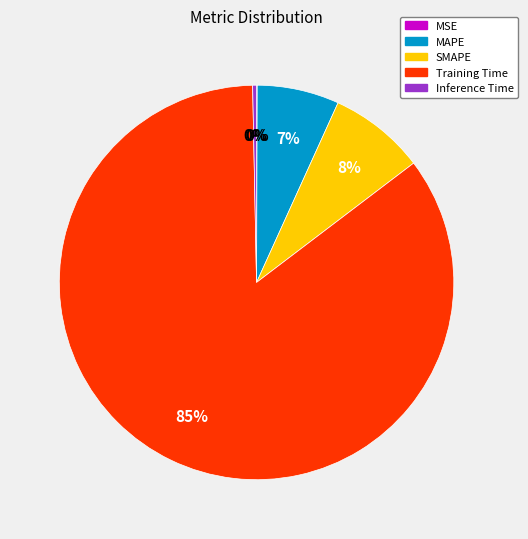

True or false: Training Time accounts for 79% of the total.

False